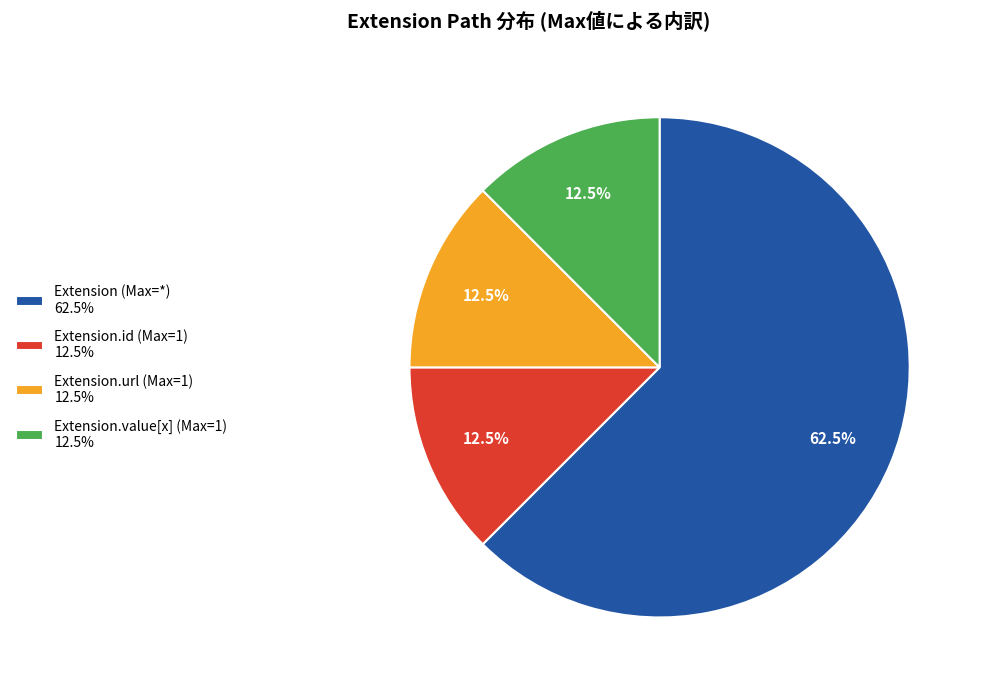

Is there a majority slice in this chart?

Yes